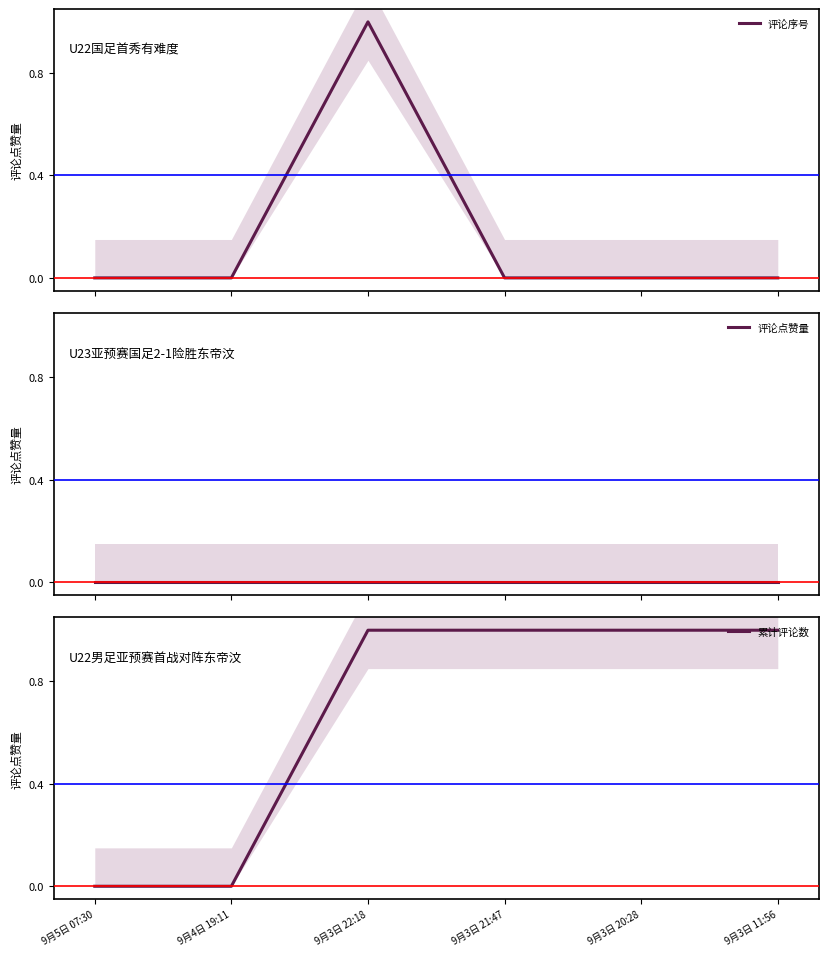

Reading left to right, extract all data points from this chart.

评论序号: 9月5日 07:30=0	9月4日 19:11=0	9月3日 22:18=1	9月3日 21:47=0	9月3日 20:28=0	9月3日 11:56=0
评论点赞量: 9月5日 07:30=0	9月4日 19:11=0	9月3日 22:18=0	9月3日 21:47=0	9月3日 20:28=0	9月3日 11:56=0
累计评论数: 9月5日 07:30=0	9月4日 19:11=0	9月3日 22:18=1	9月3日 21:47=1	9月3日 20:28=1	9月3日 11:56=1